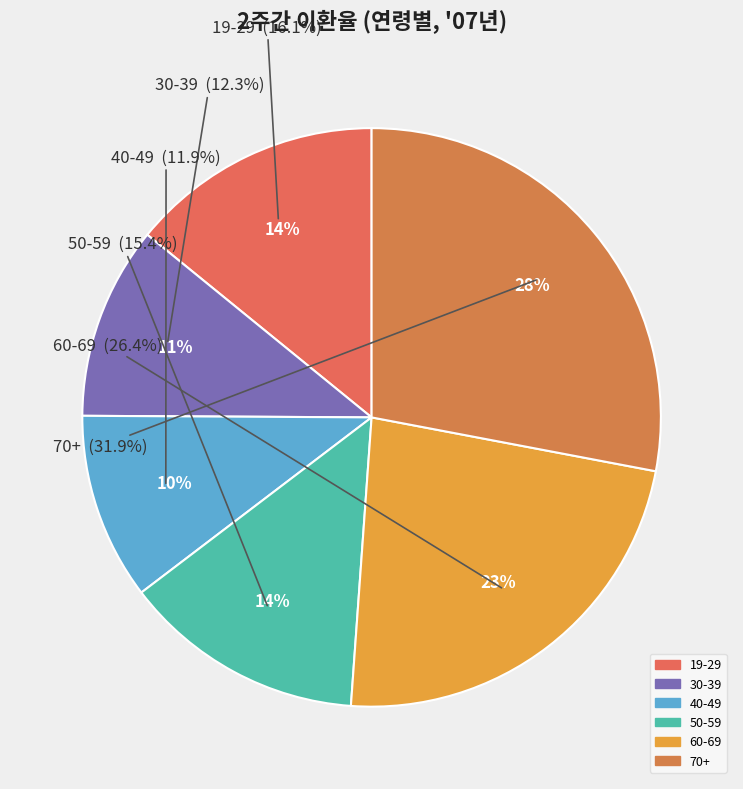

Does any single category account for the majority?

No